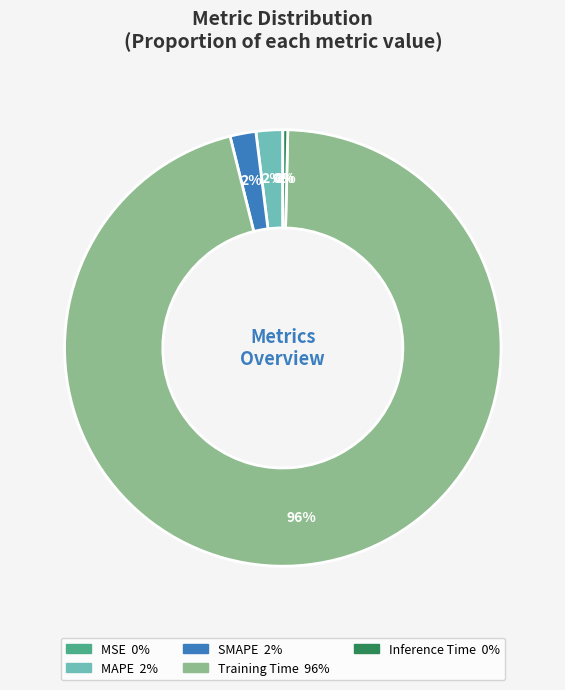

How many slices are in this pie chart?

5